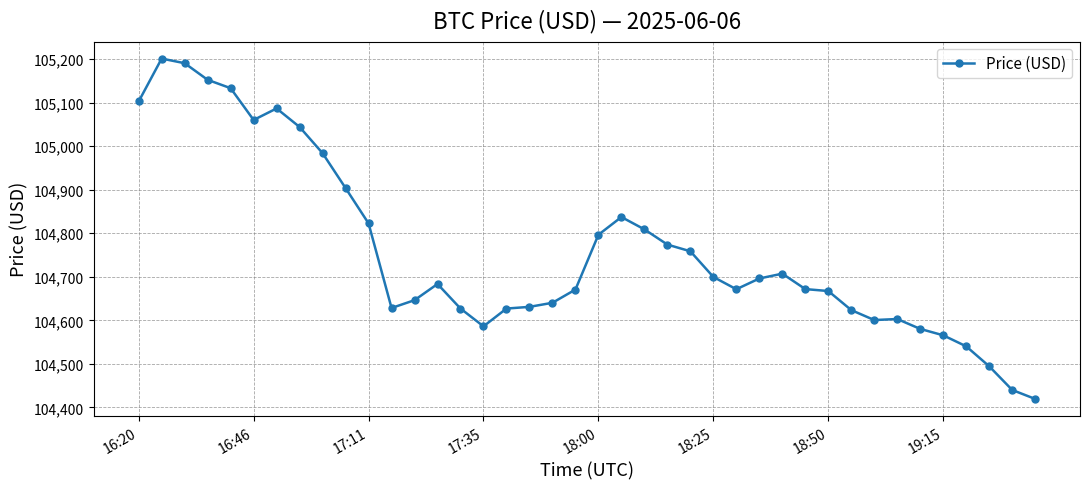

What is the greatest value displayed?

105200.9